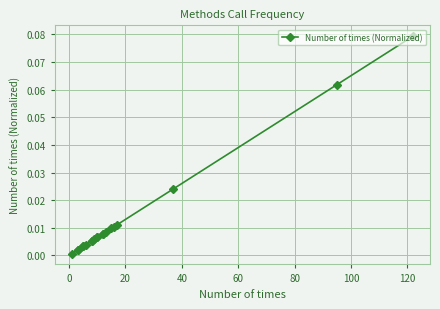

What position from the left is 0?

2